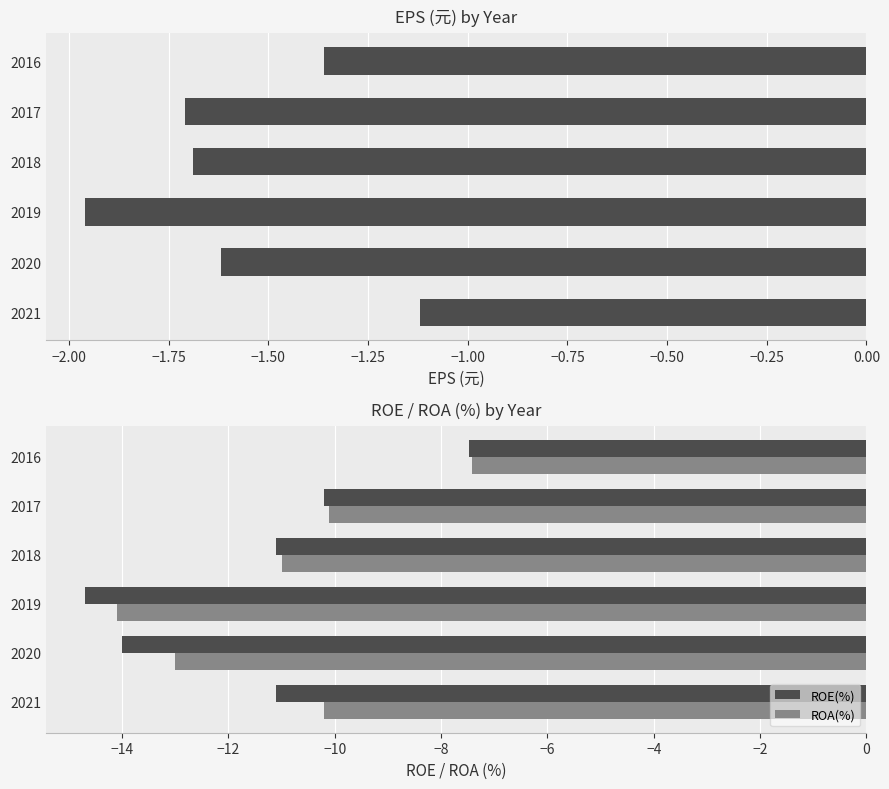

How many groups of bars are there?

6